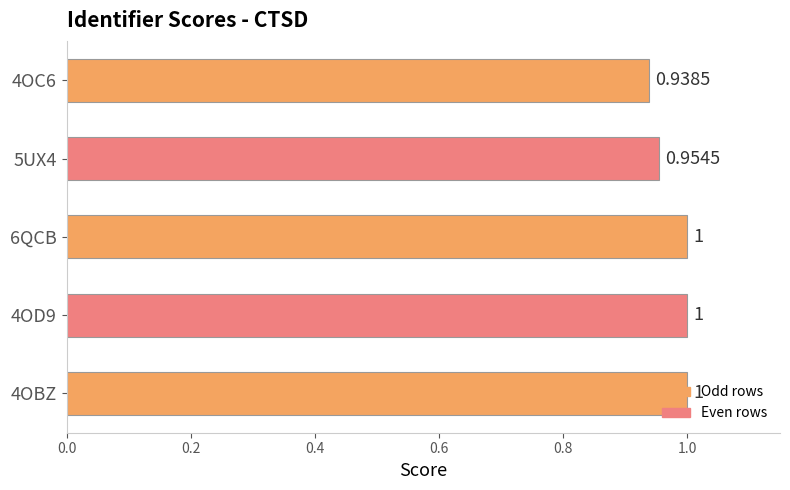

Count the values in the range 0 to 1.

5